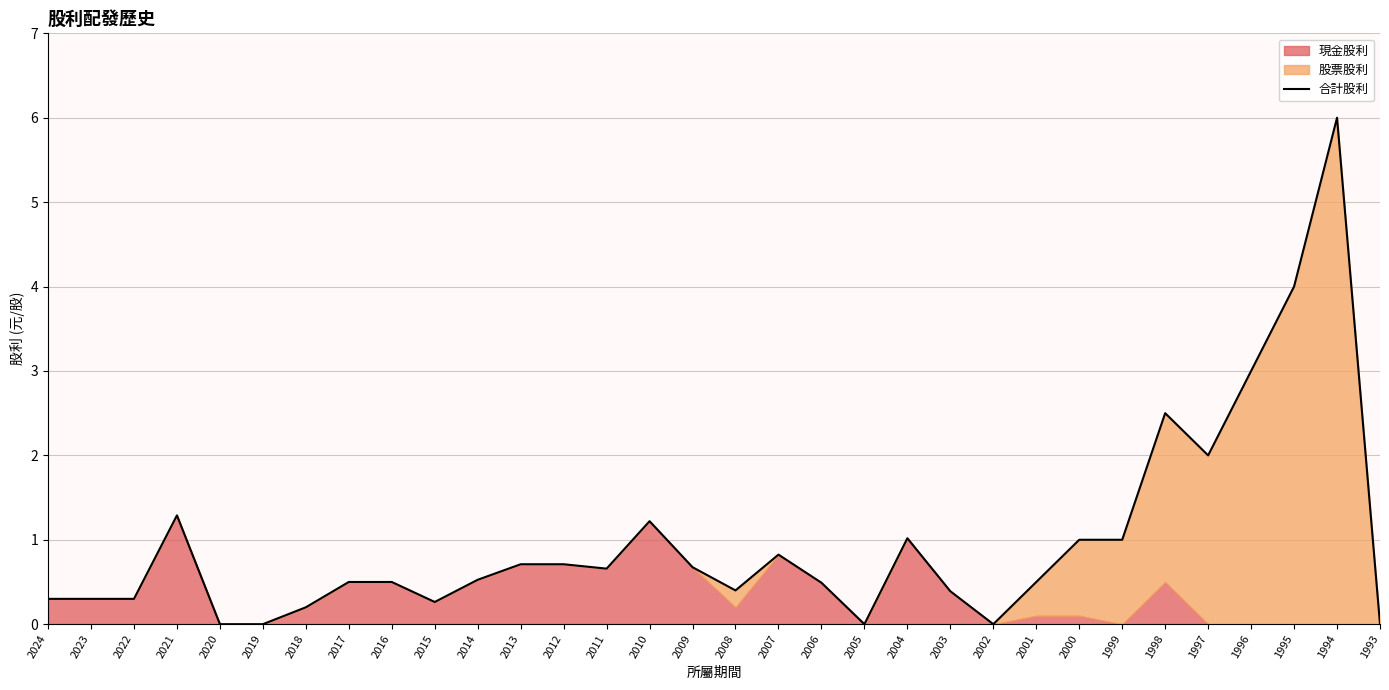

How many data points does each series have?

32